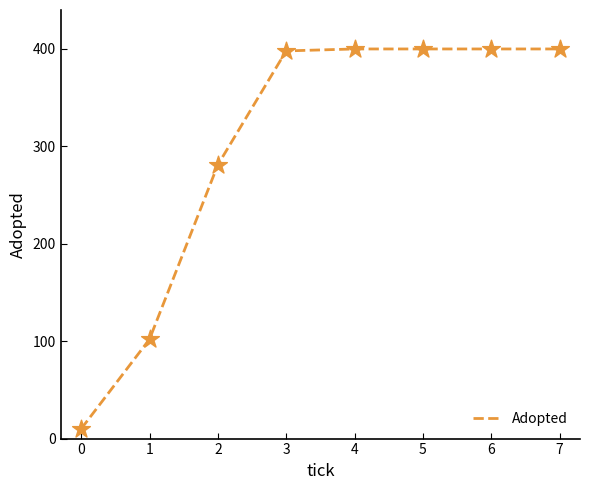

What is the ratio of the value at 6 to the value at 4?

1.0